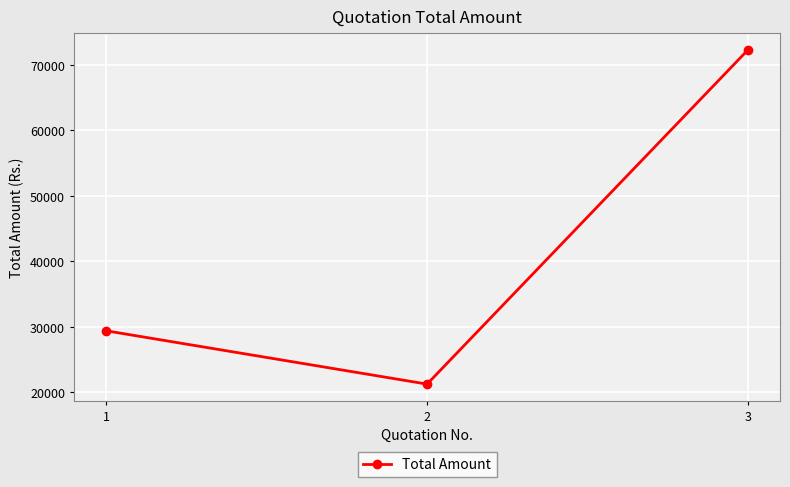

What is the difference between the values at 3 and 1?

42912.6